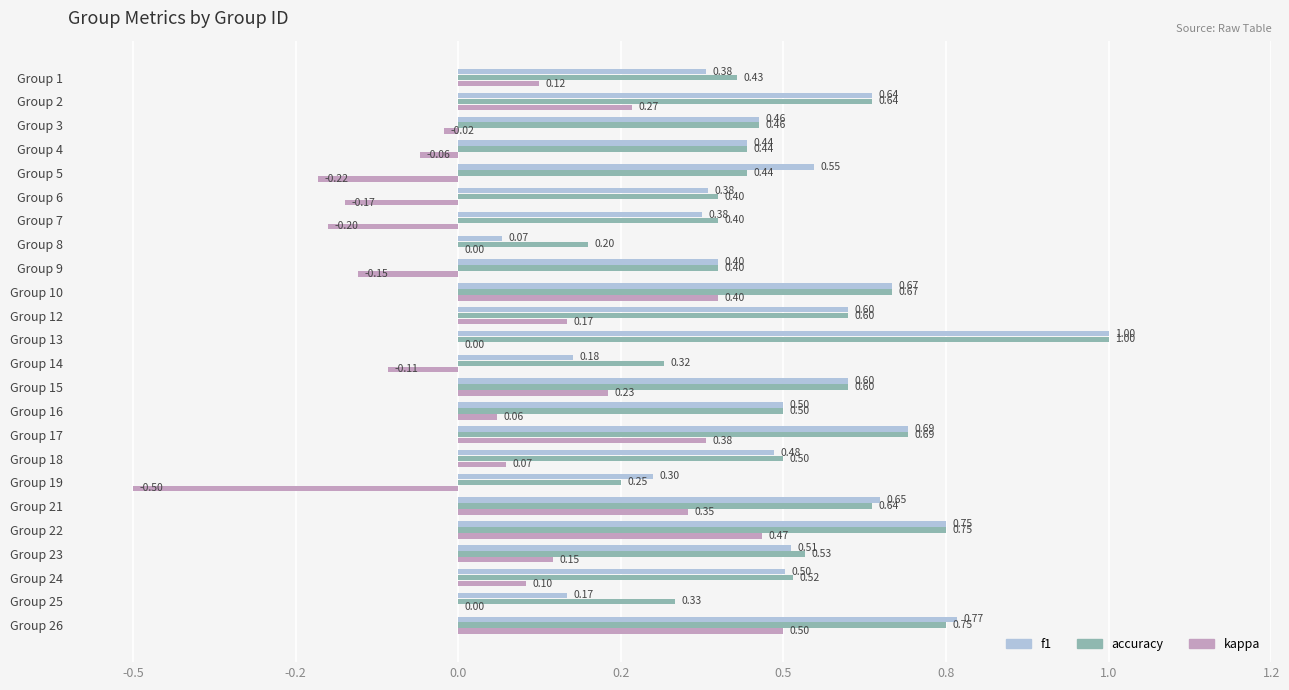

What is the label of the 3rd bar from the right?

21